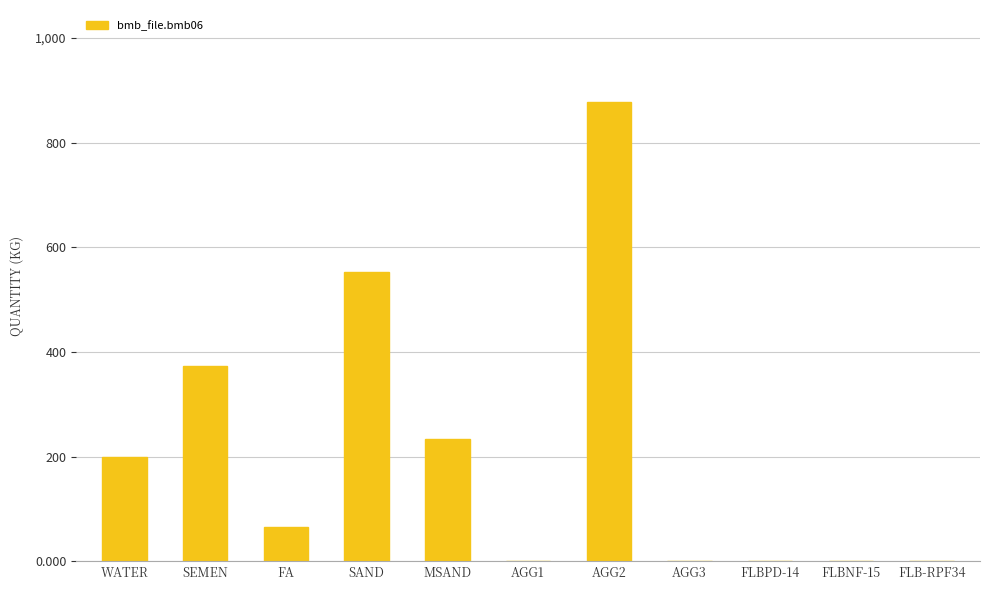

Which has a higher value, SAND or MSAND?

SAND